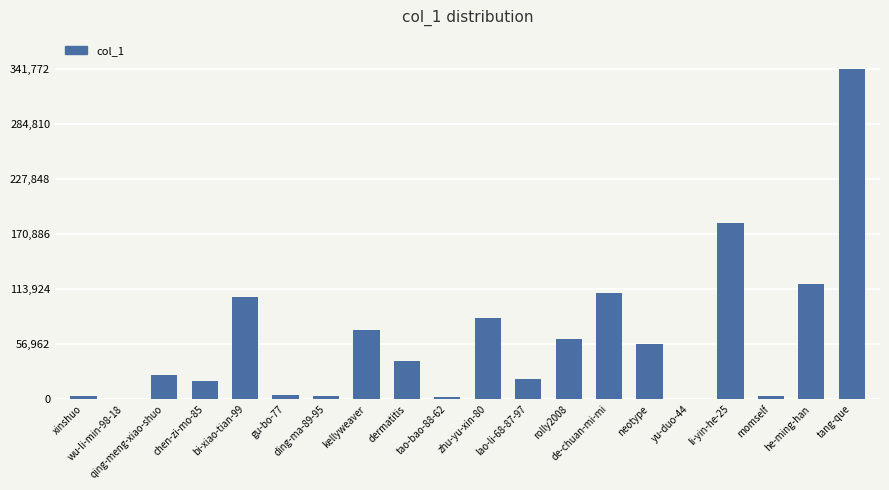

What is the sum of all values?

1254606